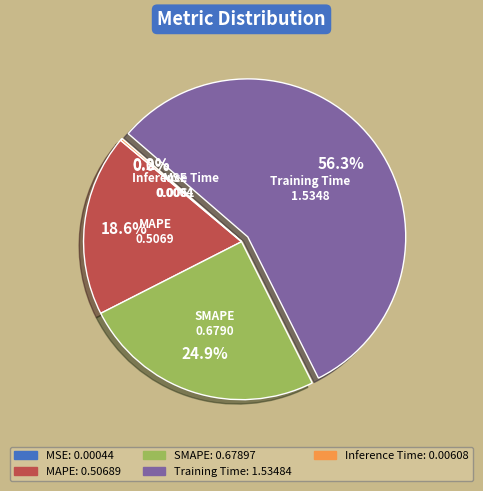

The Training Time slice represents 56% of the pie. True or false?

True